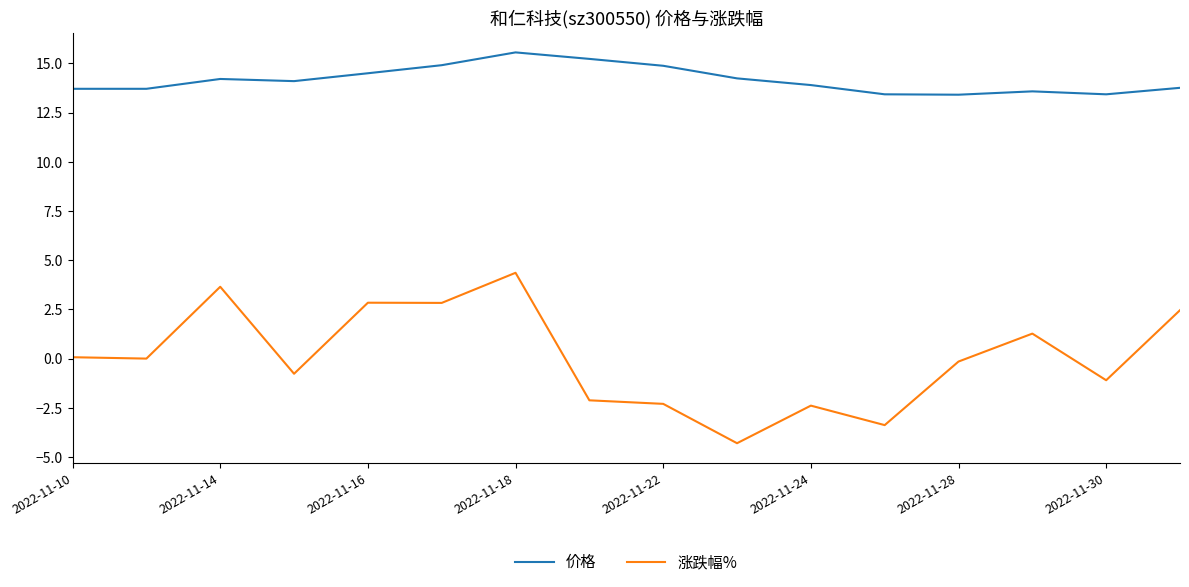

Count the number of data series in this chart.

2